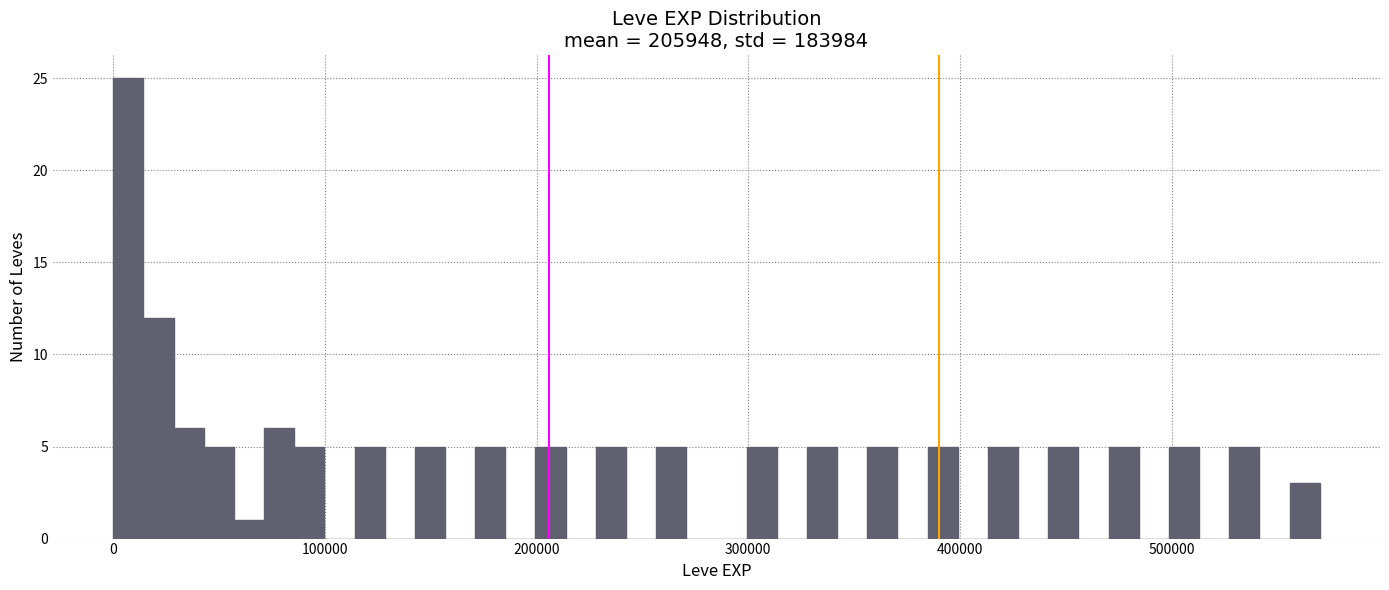

Read against the x-axis, roughly where is the centre of the tallest bar?

10000